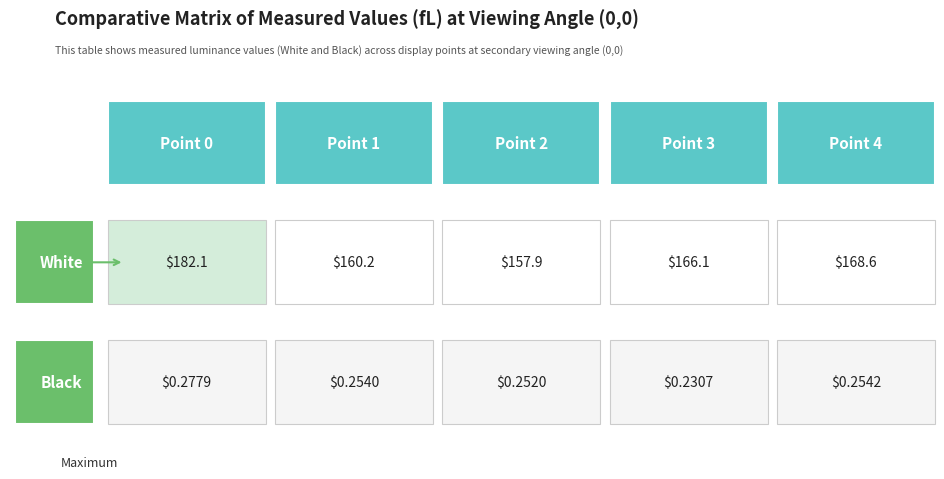

What is the difference between the maximum and minimum values in the Point 1 series?

159.9